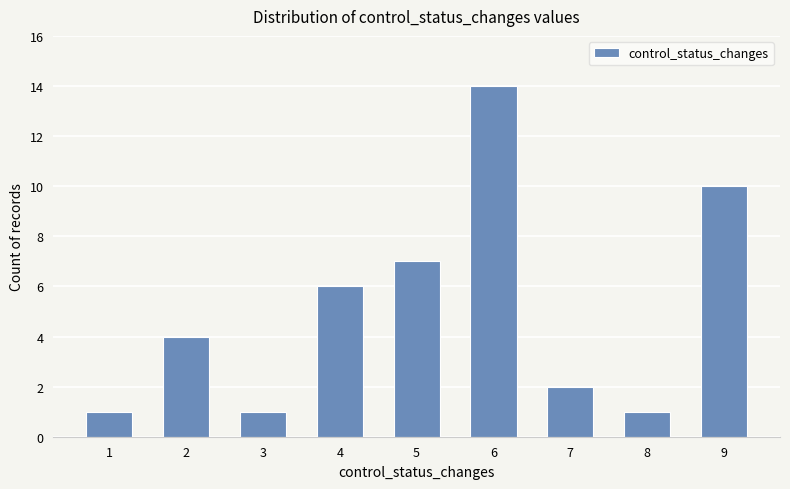

Which label corresponds to the largest value in the chart?

6